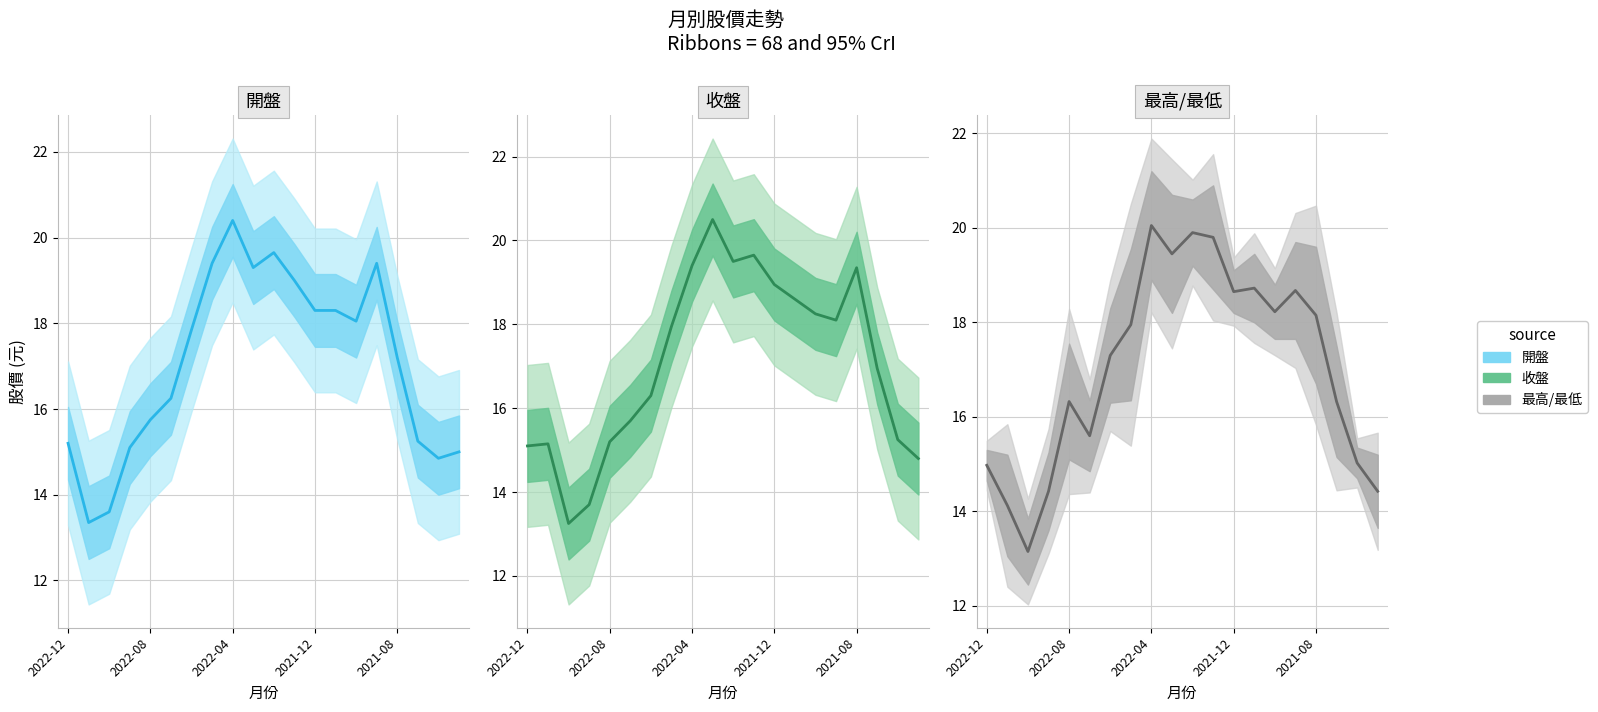

At 19, list the series in order from smallest to largest.

最高/最低, 收盤, 開盤